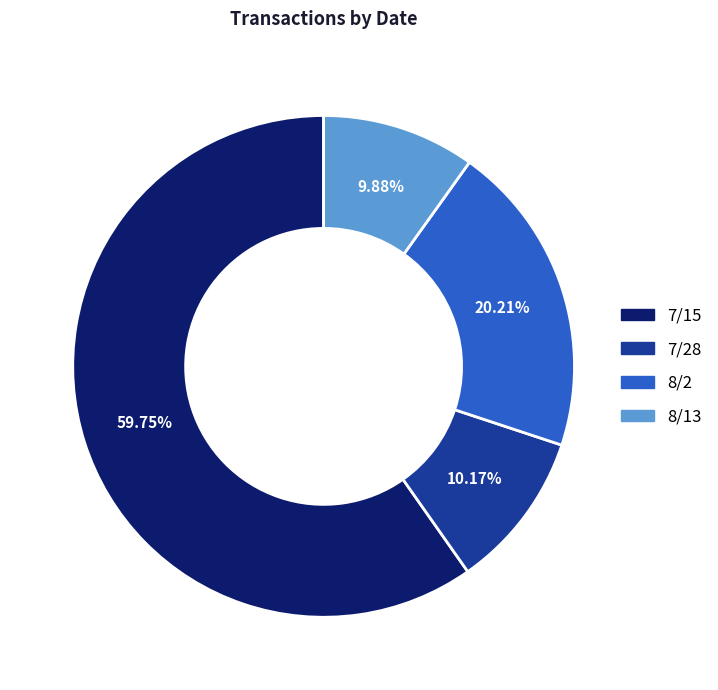

Combined, do 8/13 and 8/2 account for over 50%?

No